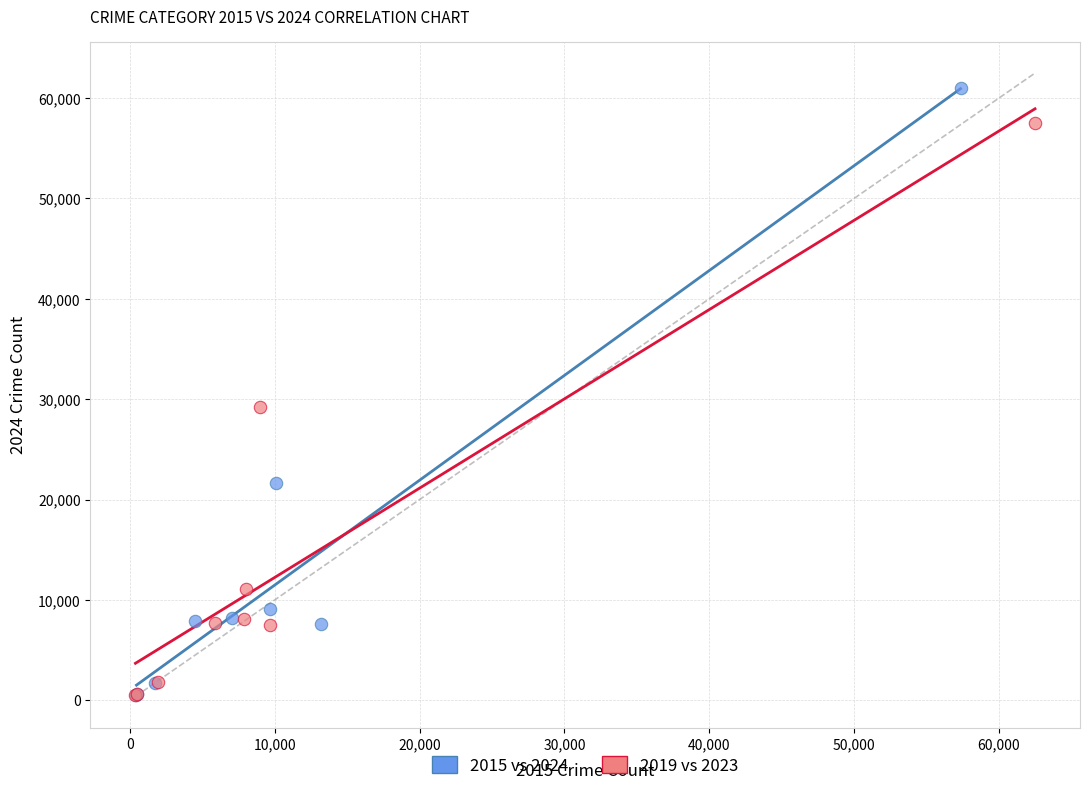

Which series reaches the maximum Y coordinate?

2015 vs 2024